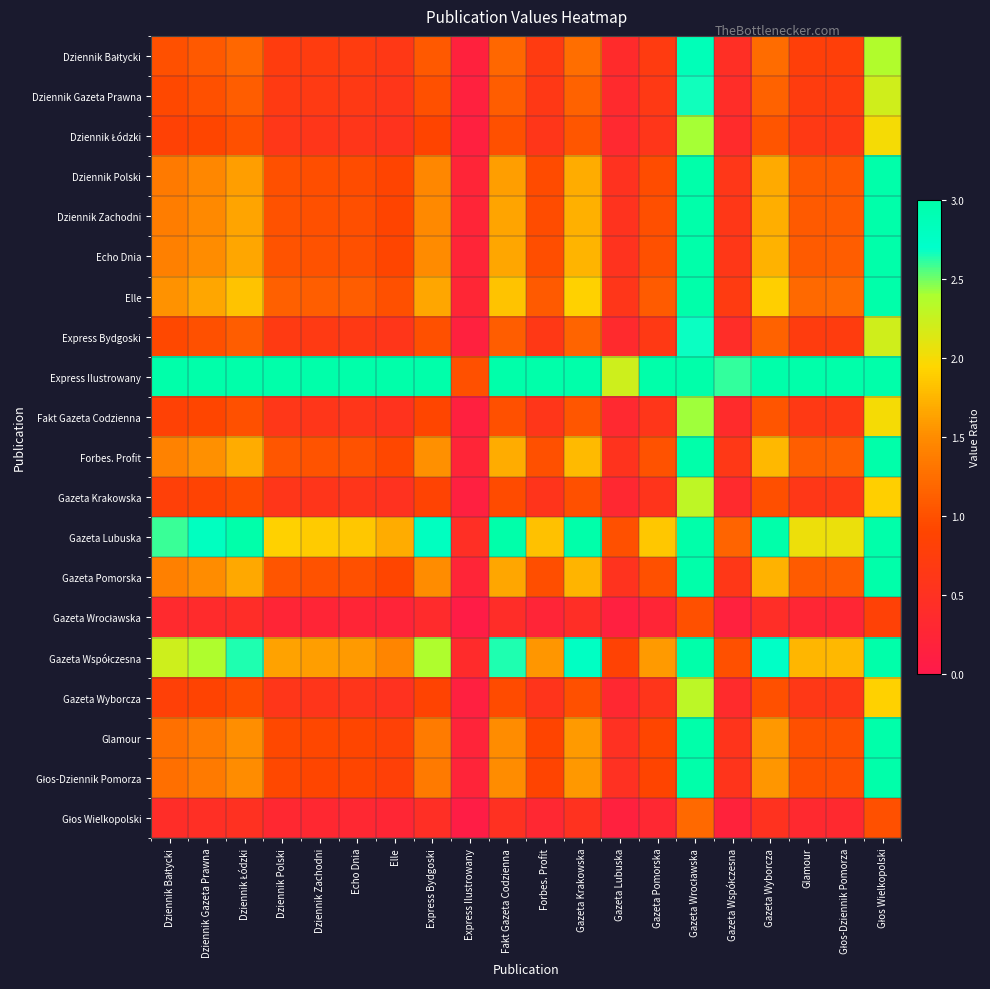

How many distinct data groups are displayed?

20